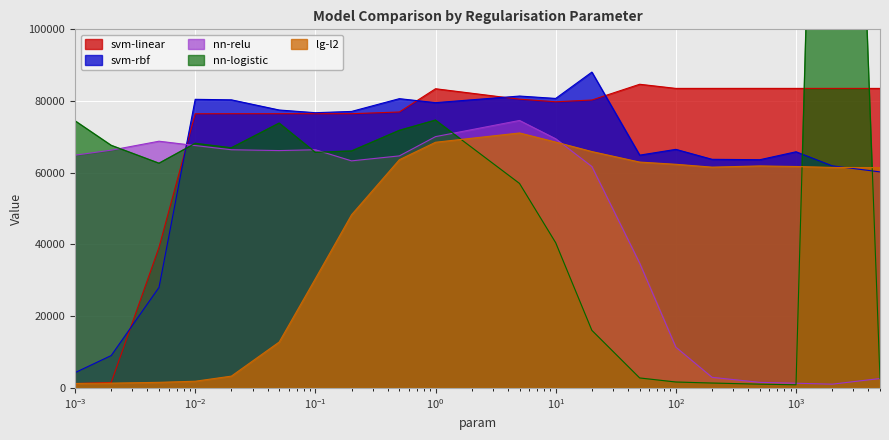

Which series has the largest total across all categories?

svm-linear